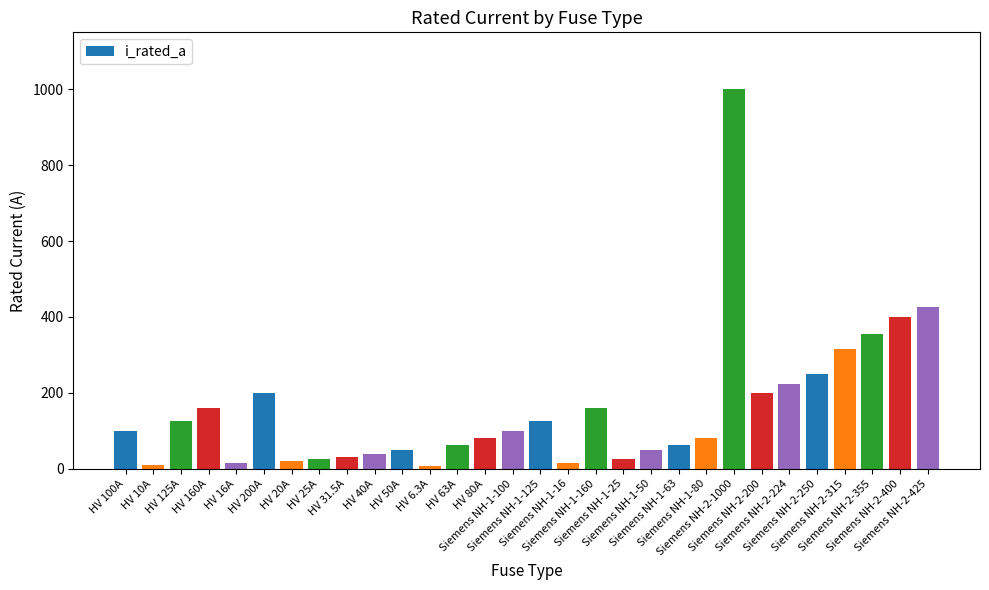

What is the smallest value displayed?

6.3